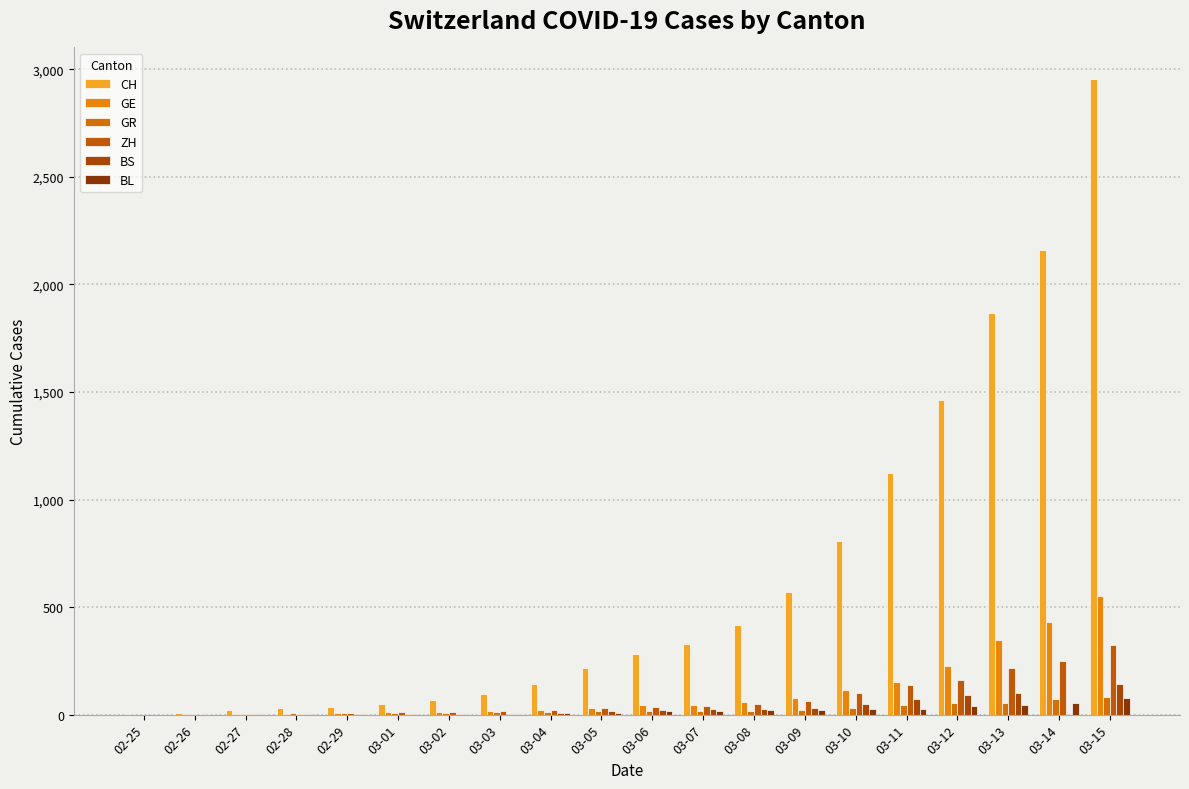

The value of GE at 02-25 is 0. True or false?

True